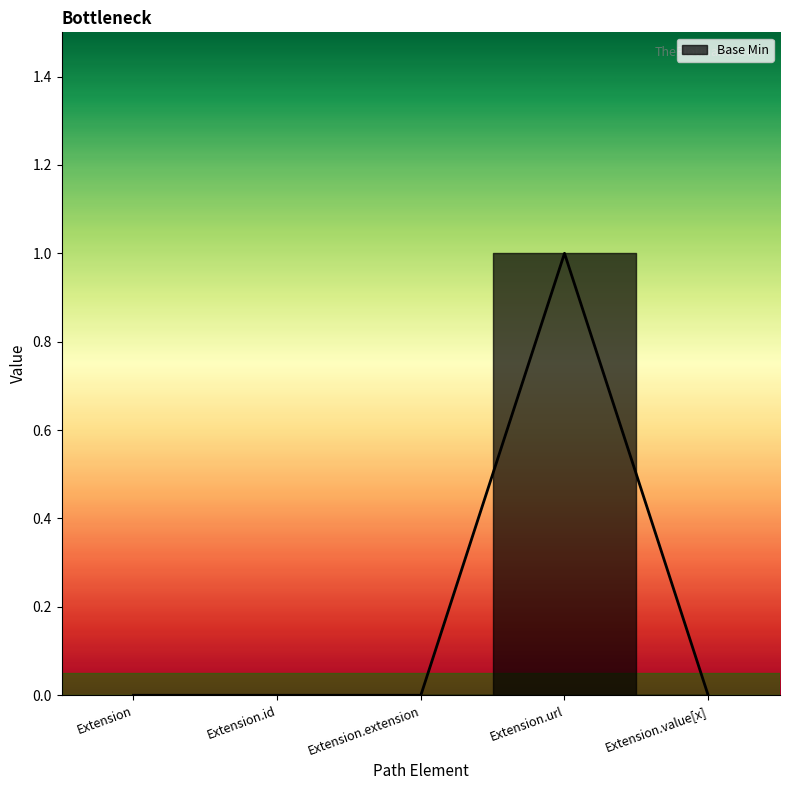

Rank the categories by value from highest to lowest.

Extension.url, Extension, Extension.id, Extension.extension, Extension.value[x]